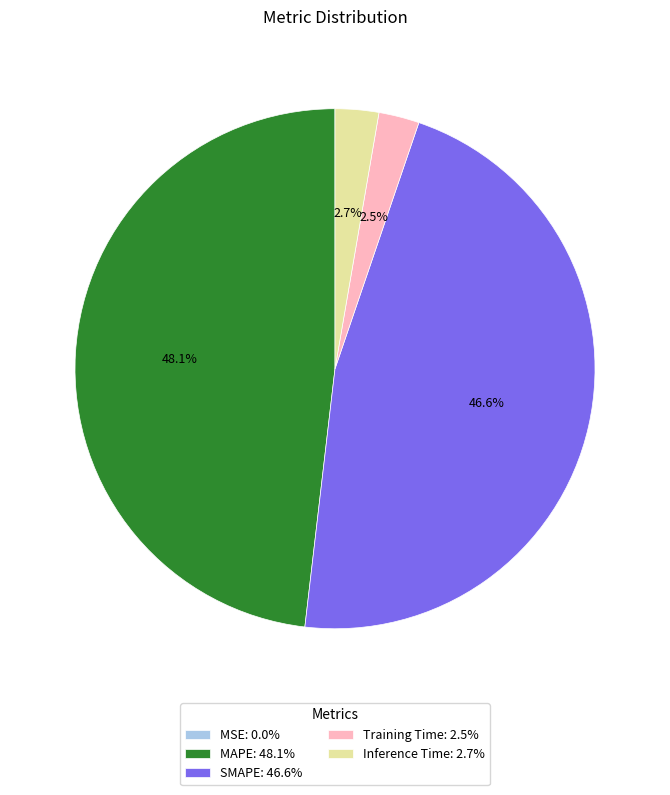

What percentage do SMAPE: 46.6% and Training Time: 2.5% together represent?

49.1%